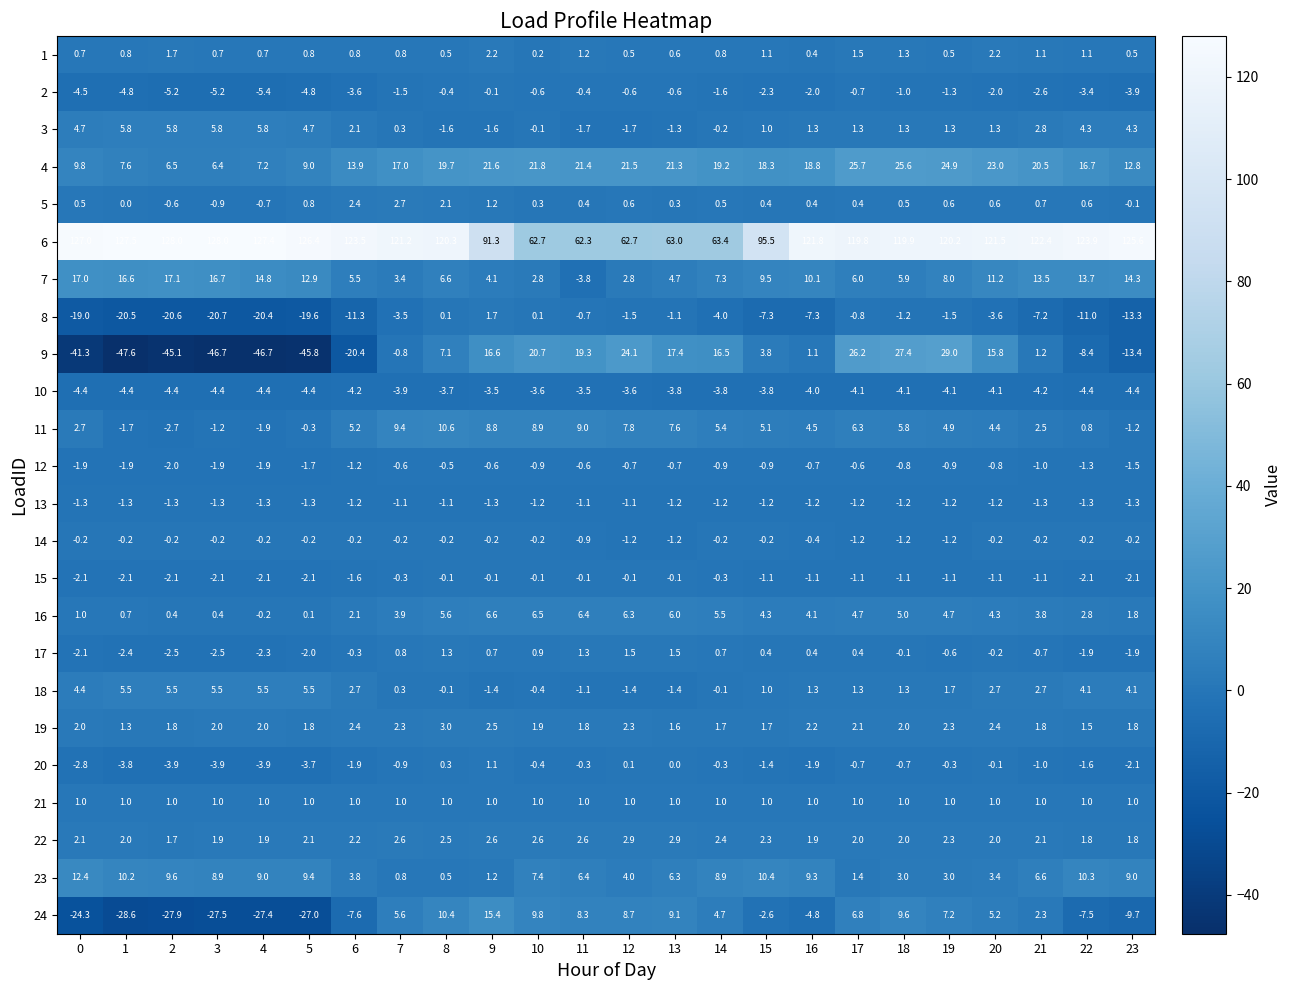

What is the maximum value for 22?

2.9